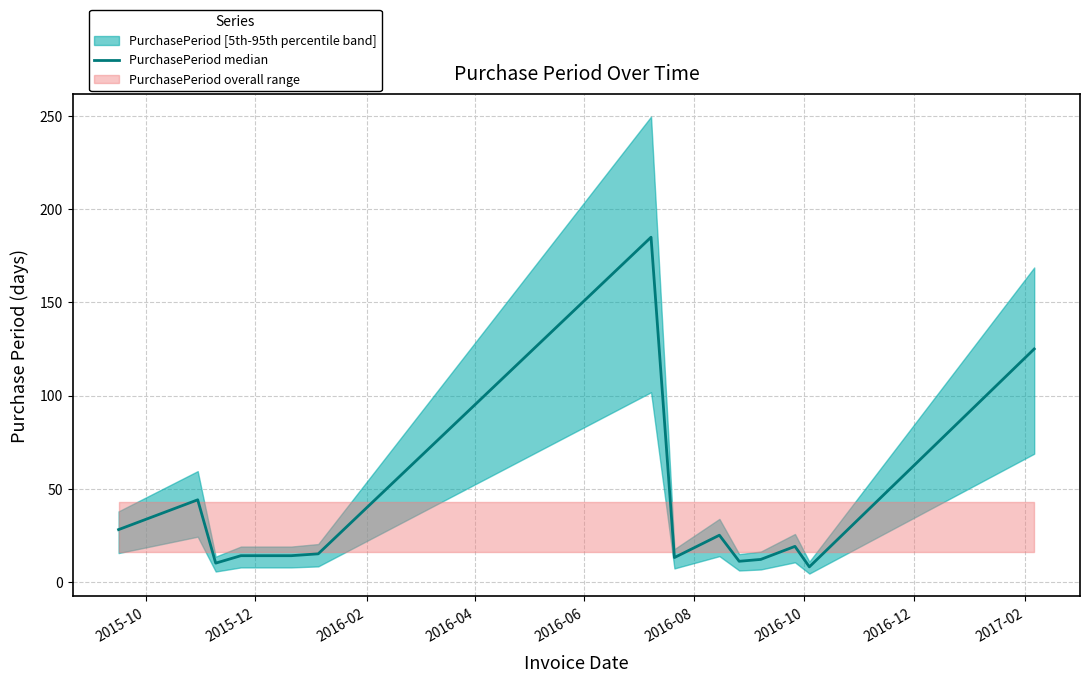

How many categories are shown in the chart?

15